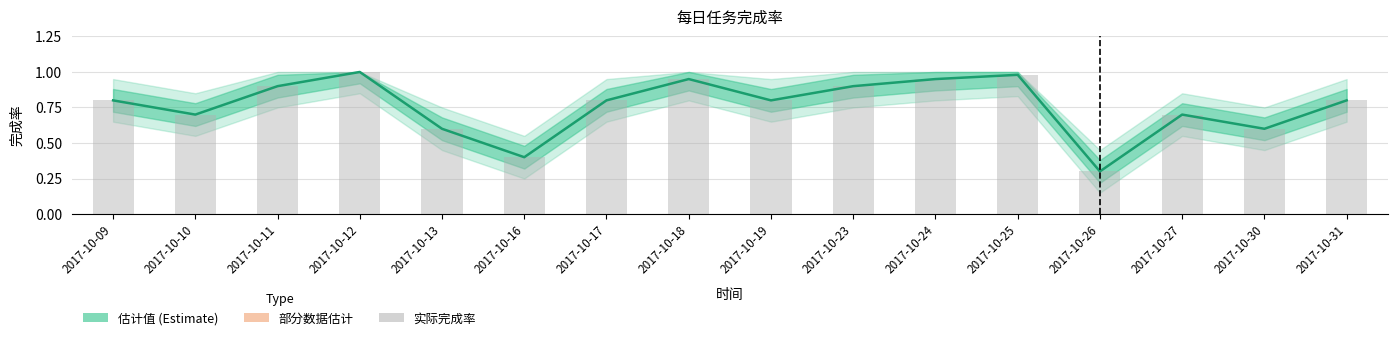

Are the bars grouped side by side (vs. stacked)?

No